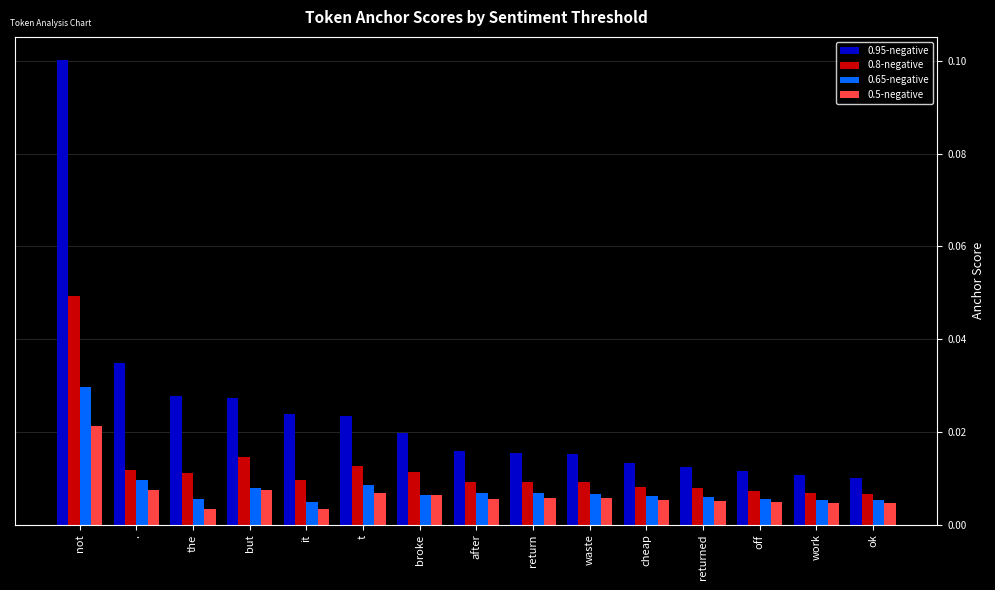

Which label corresponds to the largest value in the chart?

not